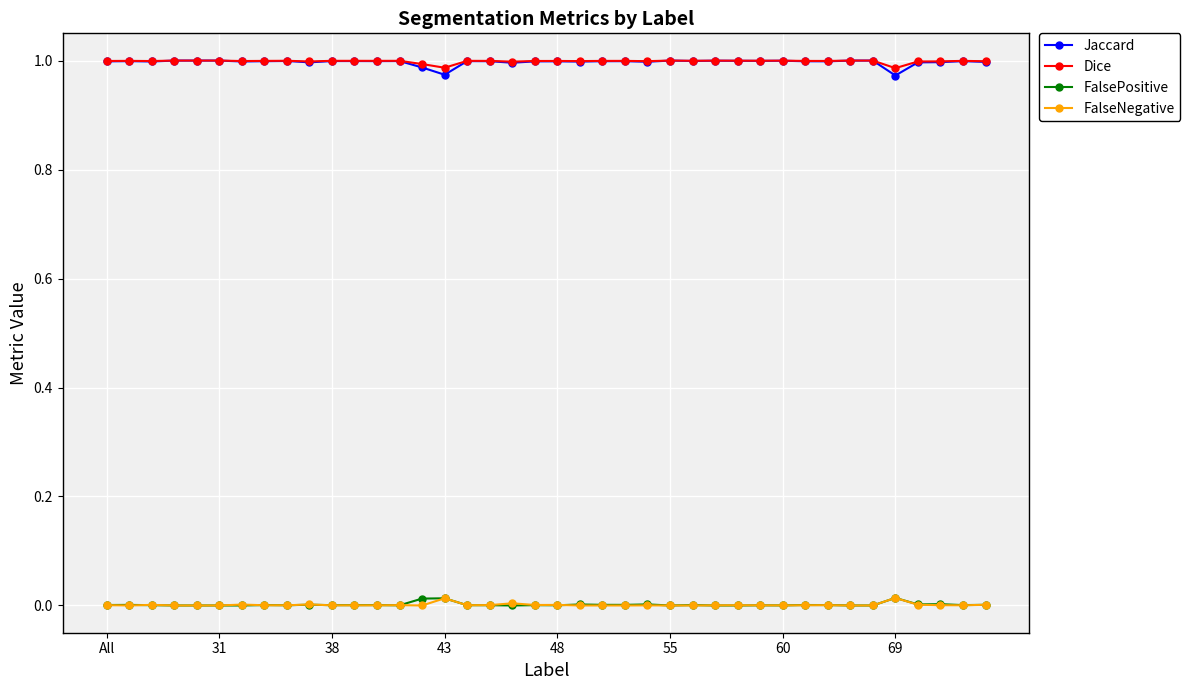

True or false: FalsePositive and Jaccard cross at least once.

False